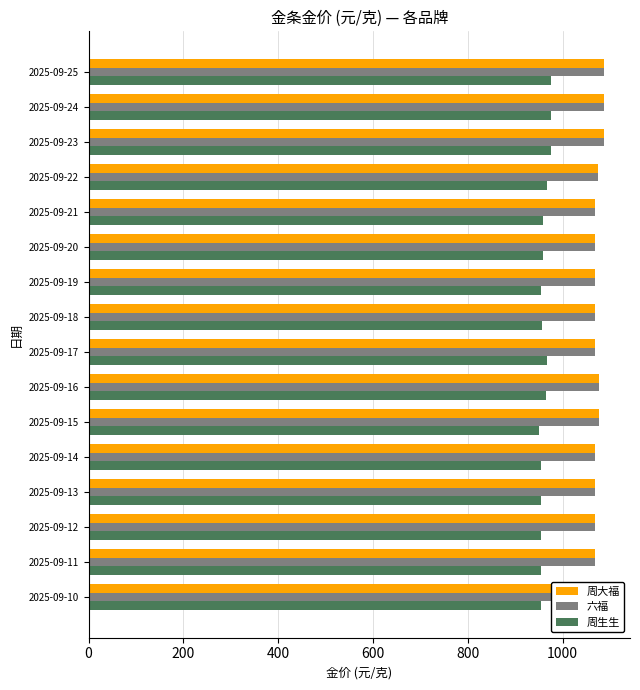

Are the bars horizontal?

Yes